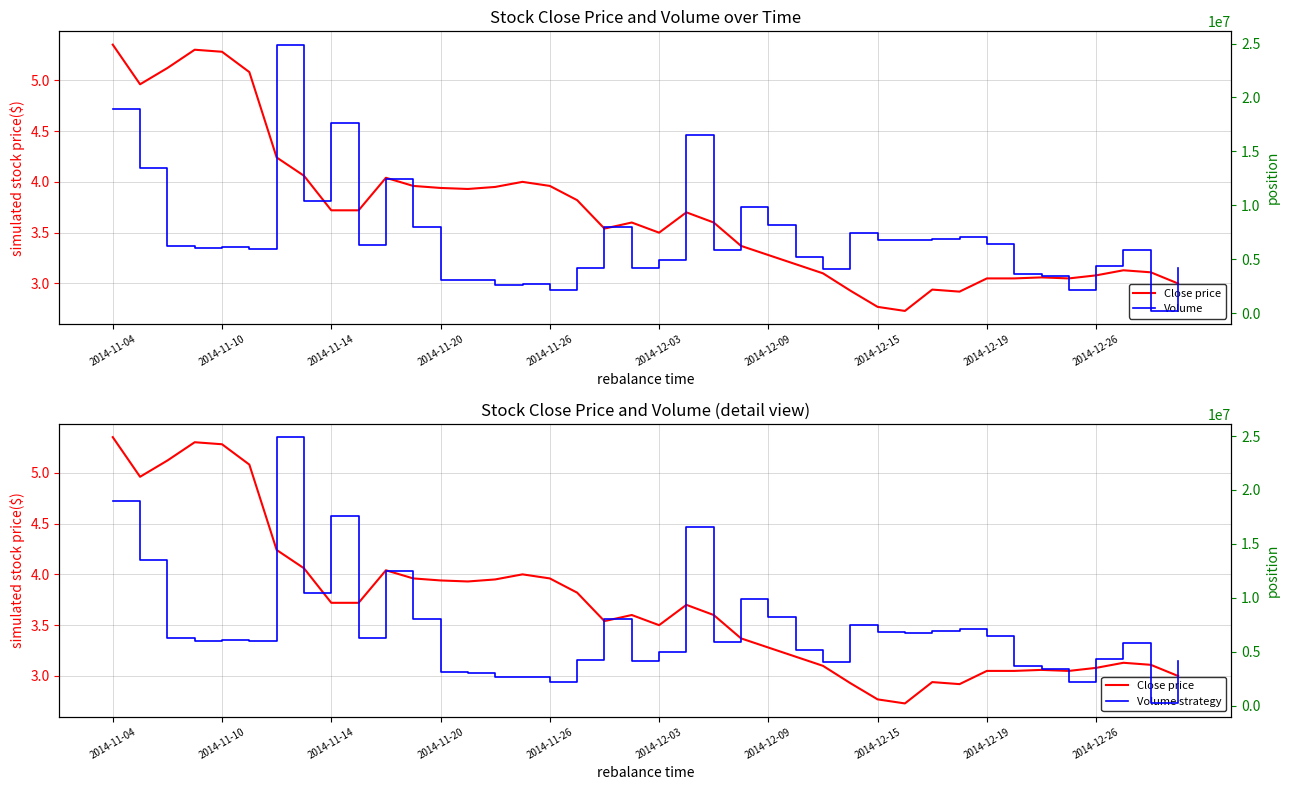

Does the chart have visible grid lines?

Yes